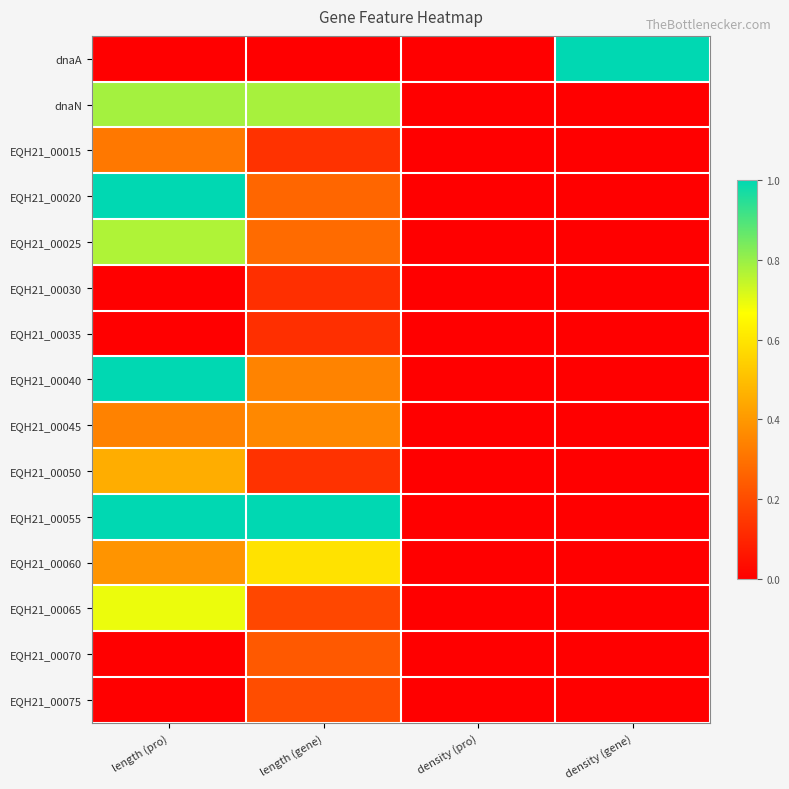

Which has a higher value, length (pro) or density (pro)?

length (pro)